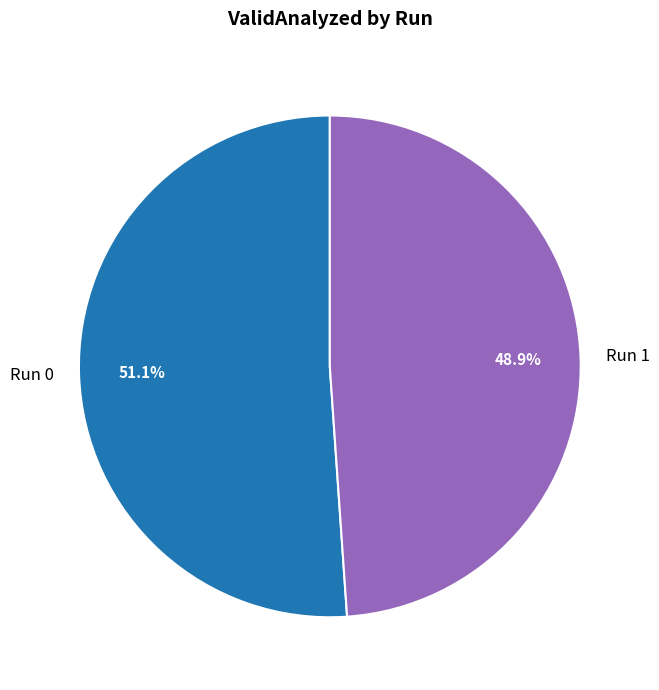

To the nearest percent, what is the difference between the largest and smallest slice percentages?

2%